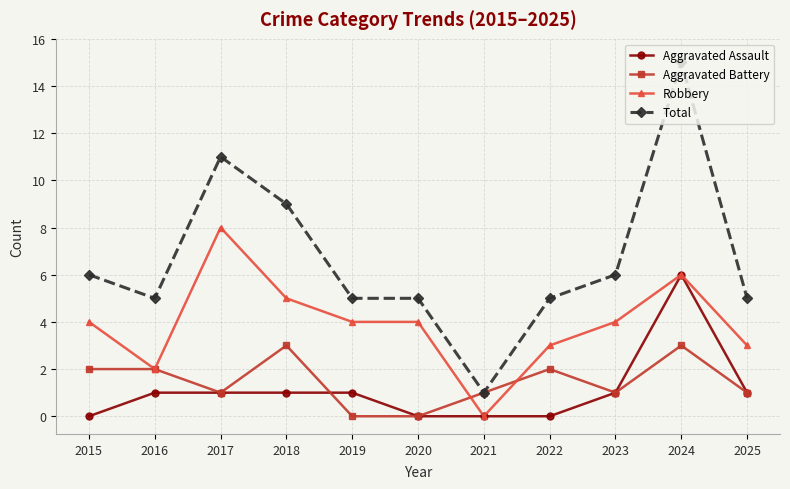

Reading right to left, what are all the values shown in this chart?

Aggravated Assault: 1	6	1	0	0	0	1	1	1	1	0
Aggravated Battery: 1	3	1	2	1	0	0	3	1	2	2
Robbery: 3	6	4	3	0	4	4	5	8	2	4
Total: 5	15	6	5	1	5	5	9	11	5	6